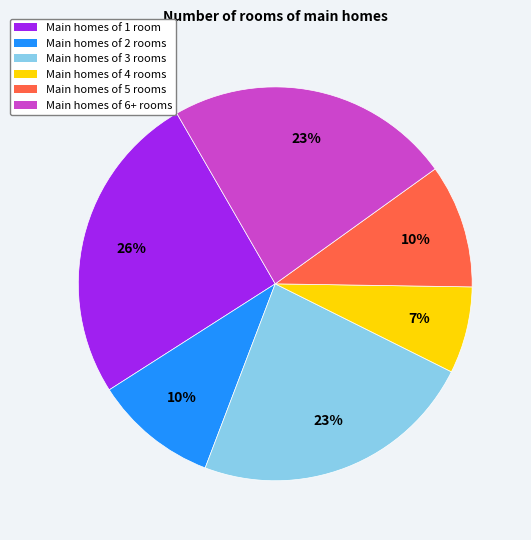

Combined, do Main homes of 5 rooms and Main homes of 1 room account for over 50%?

No